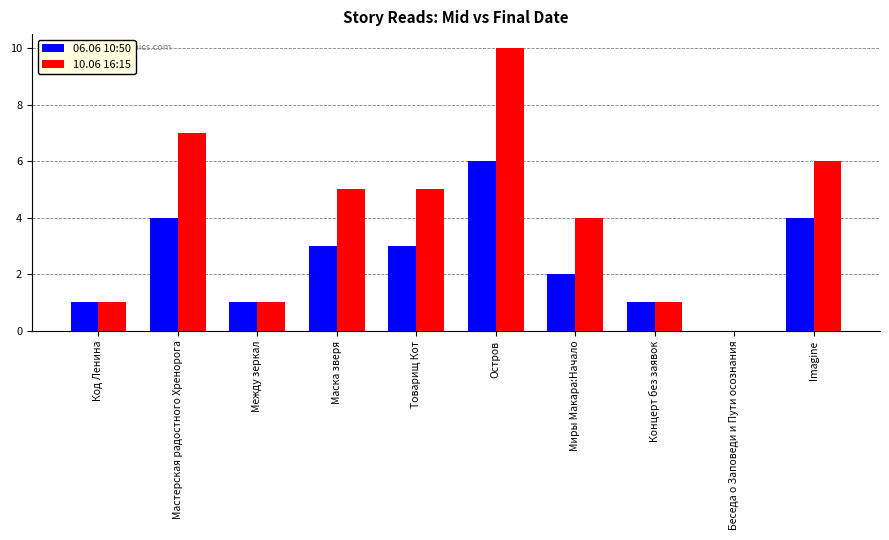

What is the maximum value shown in the chart?

10